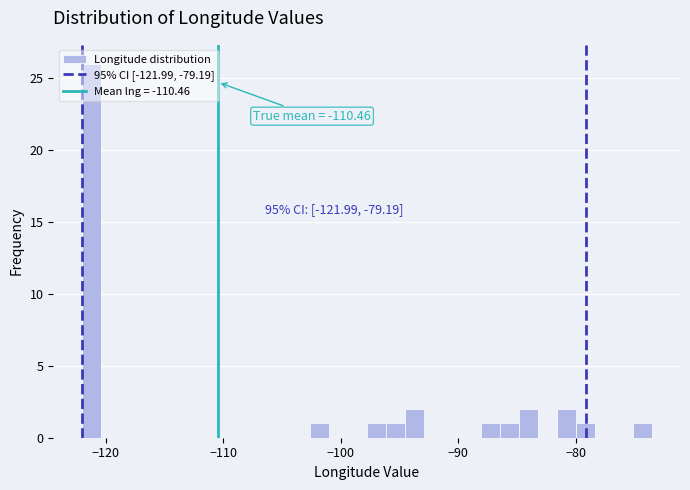

Read against the x-axis, roughly where is the centre of the tallest bar?

-121